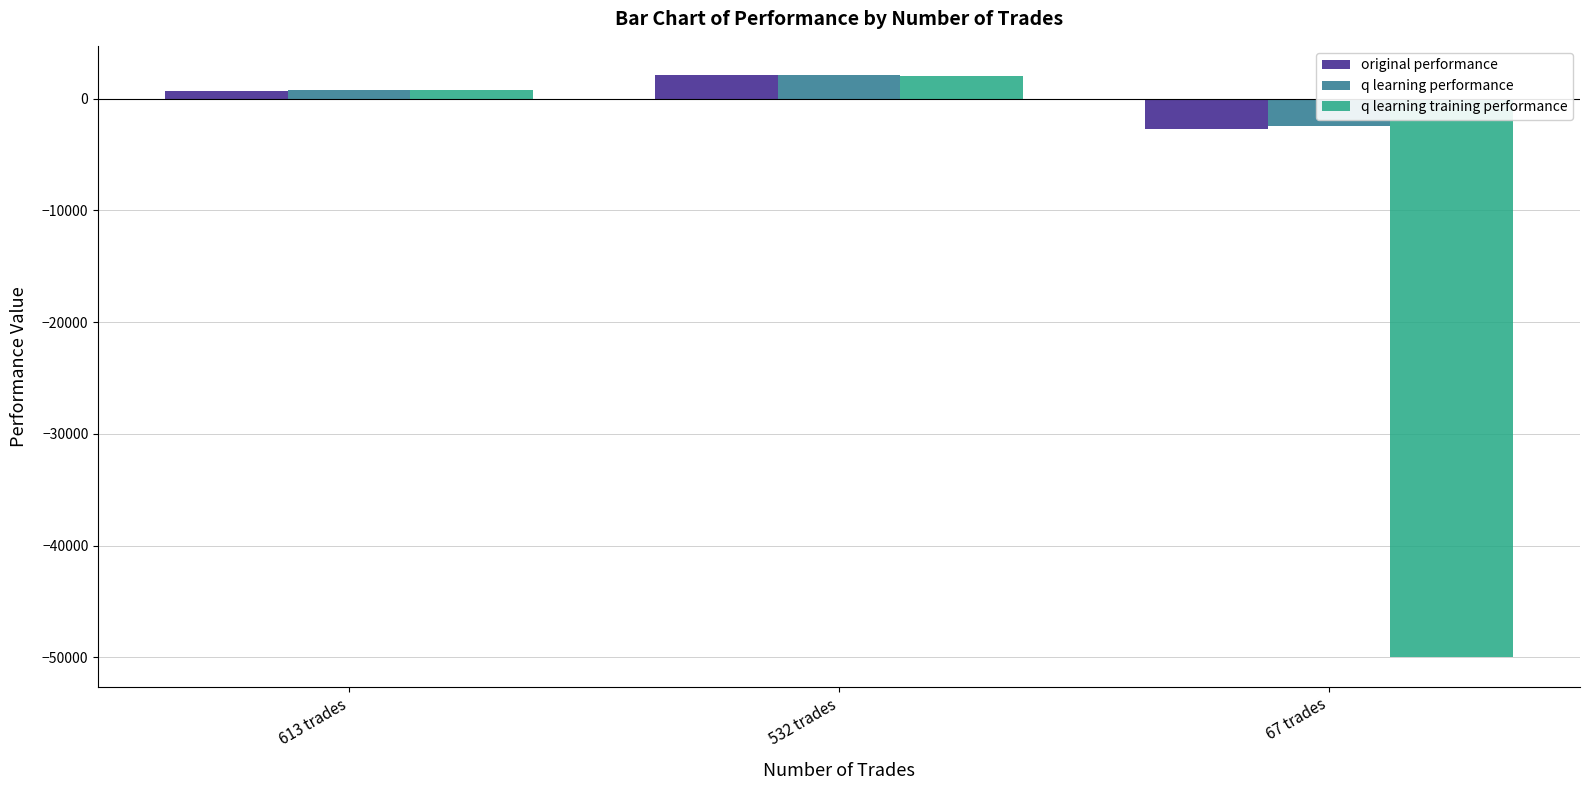

What is the total value across all series at 532 trades?

6249.4